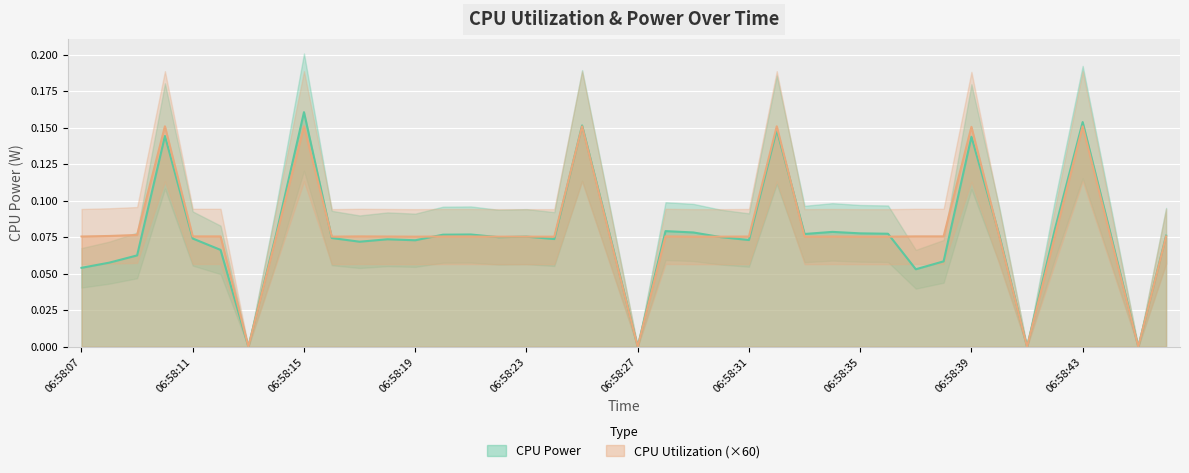

At which category is the sum across all series the highest?

06:58:15